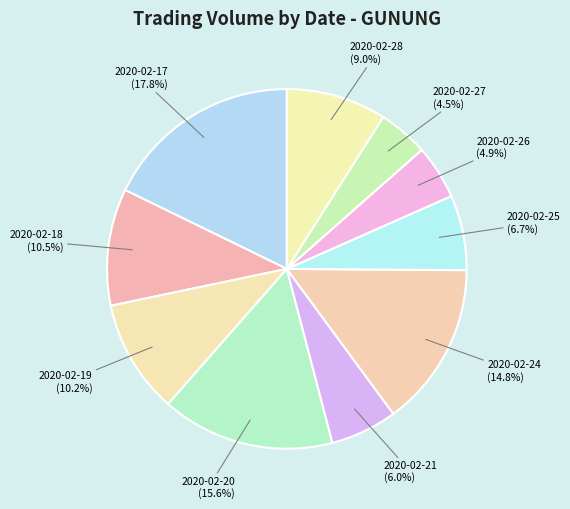

To the nearest percent, what portion does 2020-02-26 represent?

5%